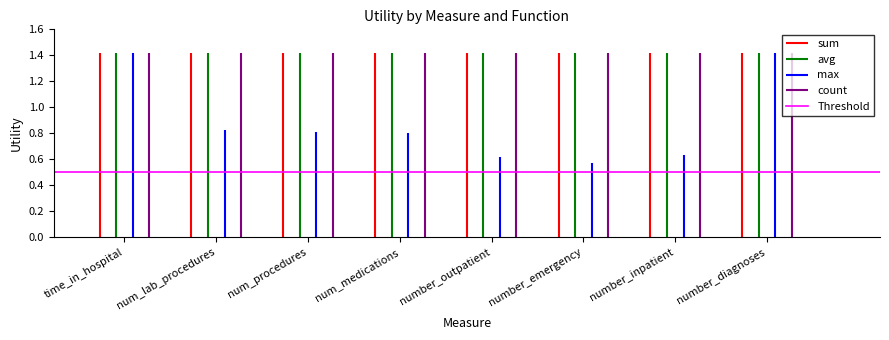

List the labels in order of avg value, smallest first.

time_in_hospital, num_lab_procedures, num_procedures, num_medications, number_outpatient, number_emergency, number_inpatient, number_diagnoses